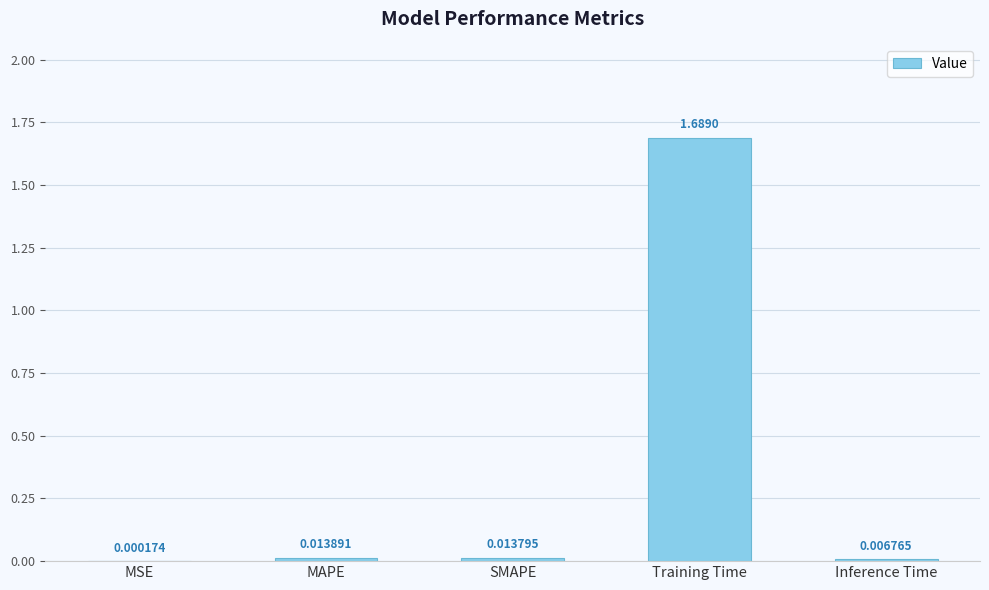

What is the change in value from SMAPE to Training Time?

+1.7